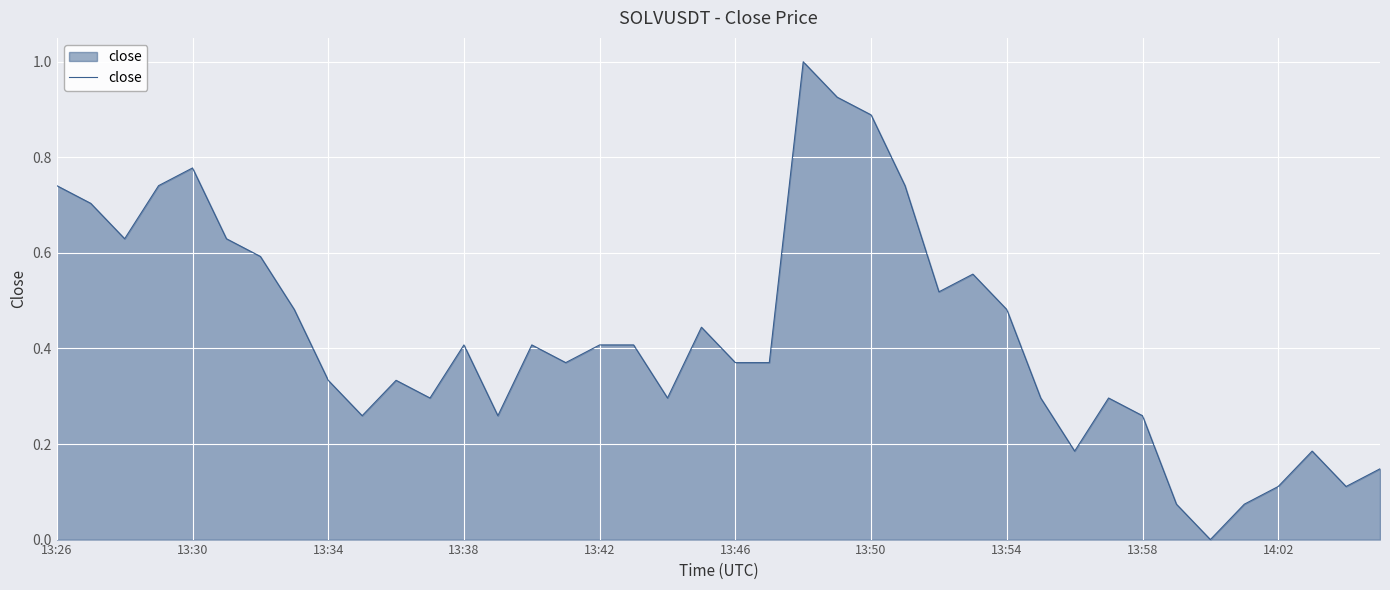

What is the difference between the maximum and minimum values?

1.0